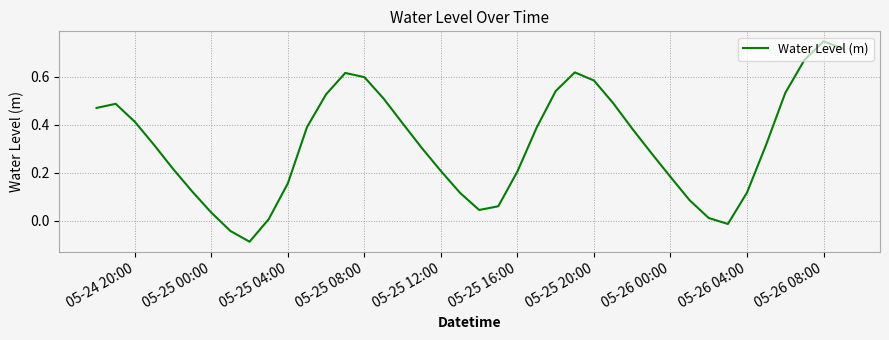

Does the chart have visible grid lines?

Yes